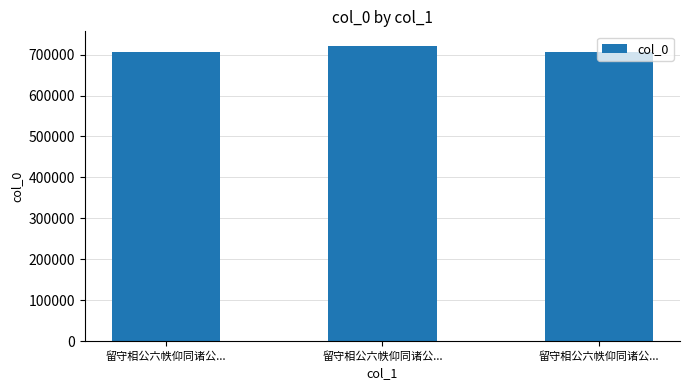

What is the label of the 1st bar from the left?

留守相公六帙仰同诸公...